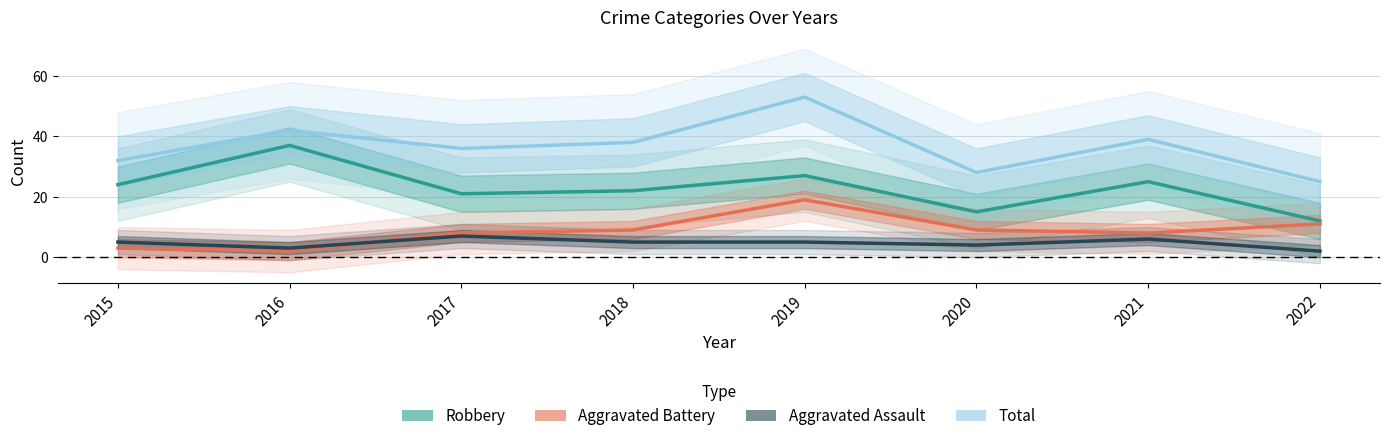

At 2017, list the series in order from smallest to largest.

Aggravated Assault, Aggravated Battery, Robbery, Total